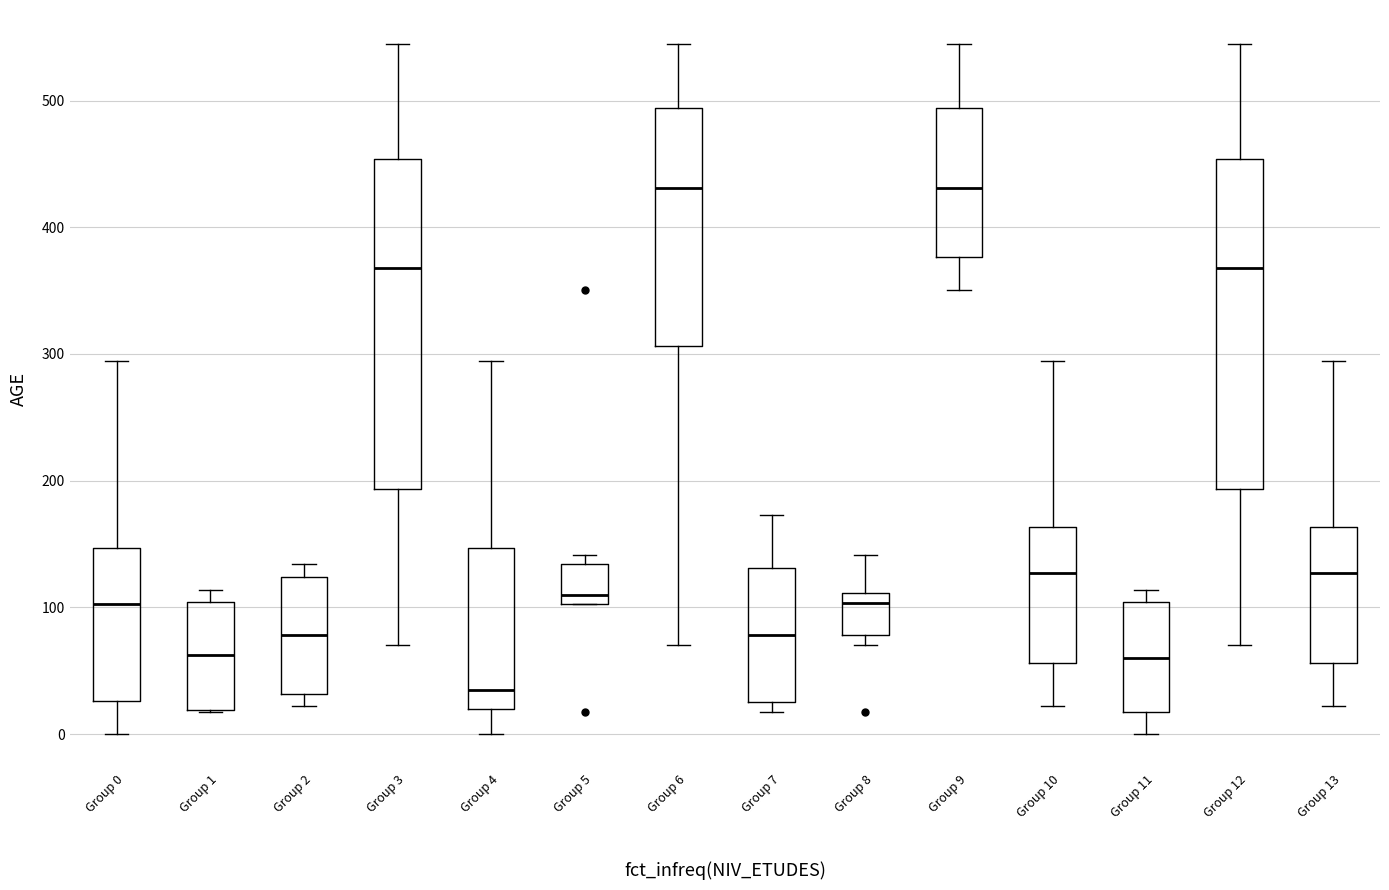

Which box has the lowest median line?

Group 4